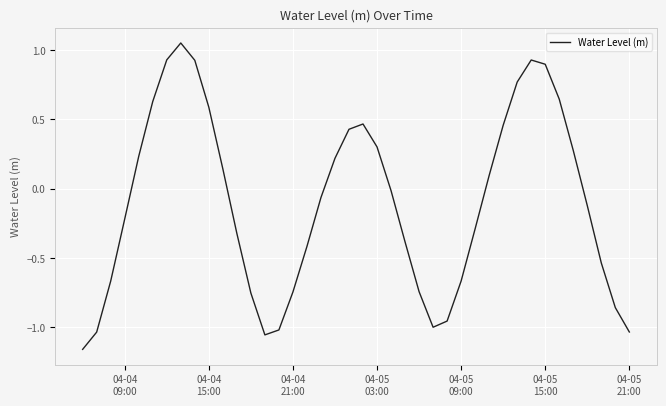

What is the difference between the maximum and minimum values?

2.2